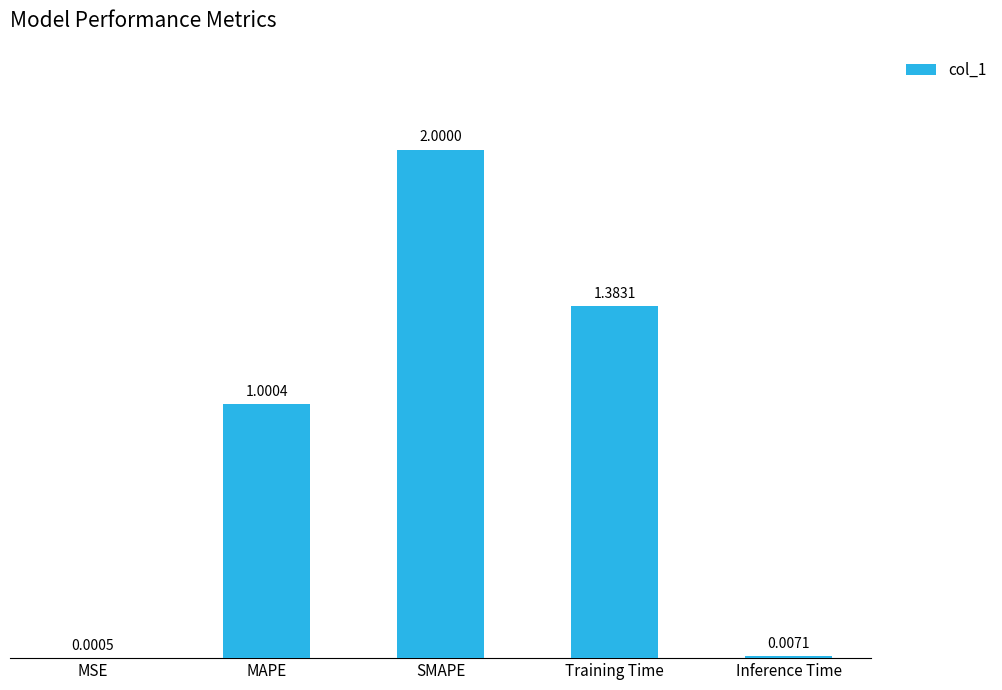

What is the sum of all values?

4.4